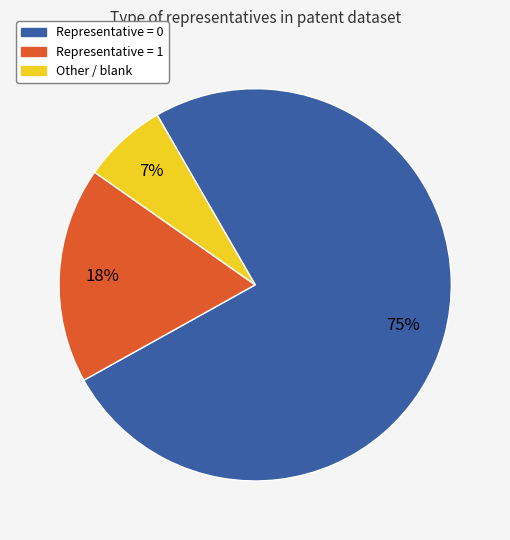

How many segments does this pie chart have?

3